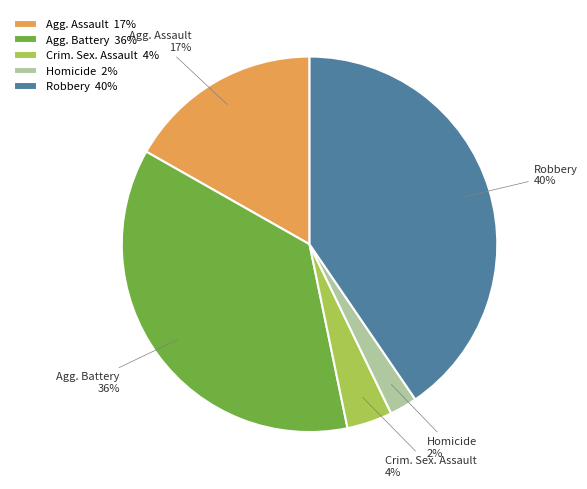

Which slice is the largest?

Robbery